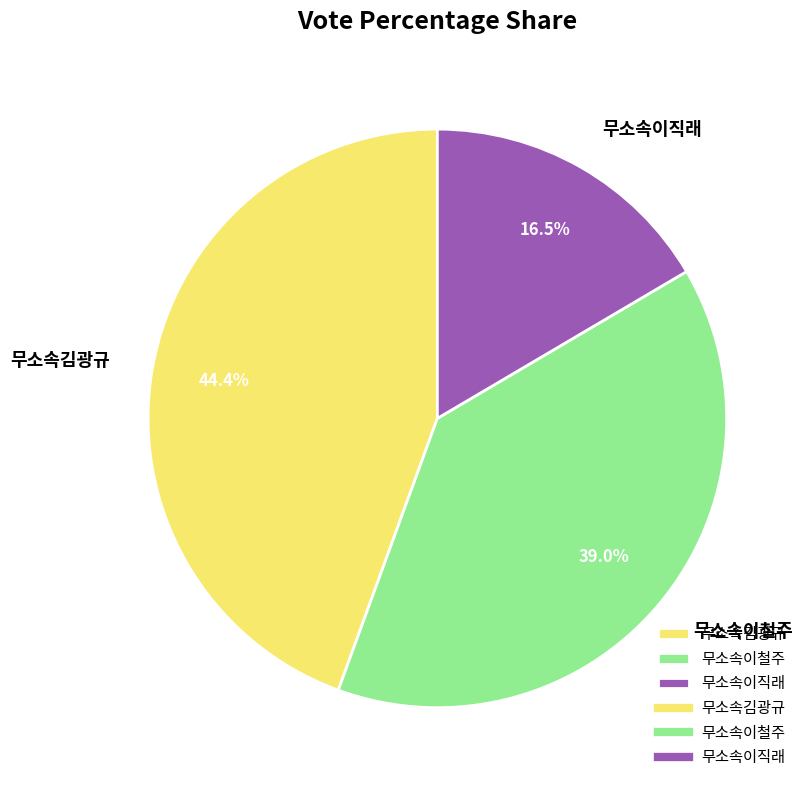

What is the ratio of the value at 무소속김광규 to the value at 무소속이직래?

2.7